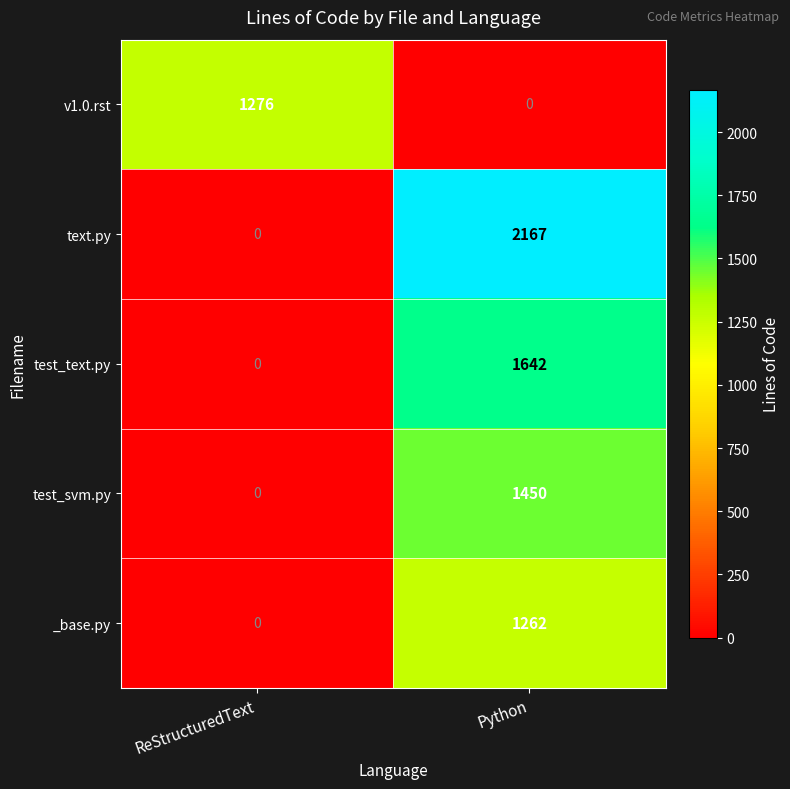

What is the spread (max minus min) of values at Python?

2167